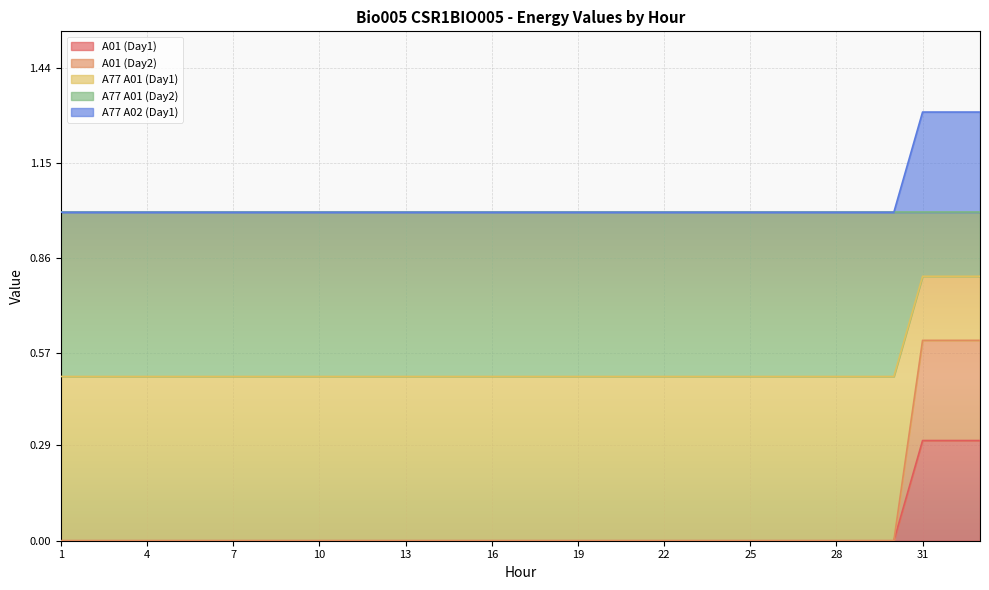

Which category has the lowest value in the A01 (Day1) series?

1